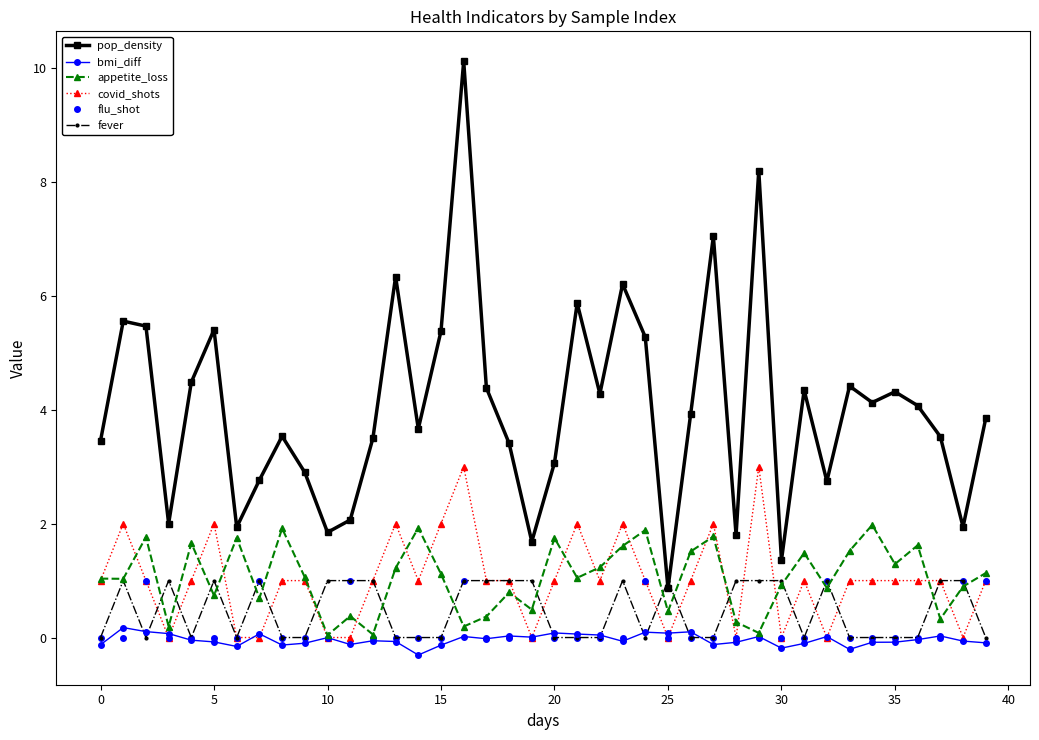

At how many categories does at least one series exceed 5?

11